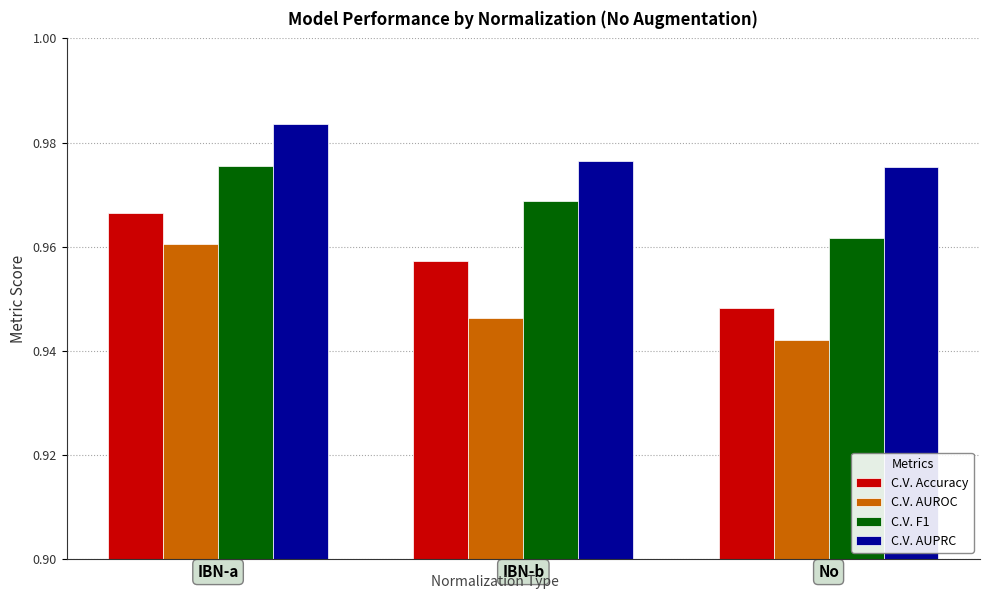

The C.V. AUROC series shows 0.5 at IBN-b. True or false?

False